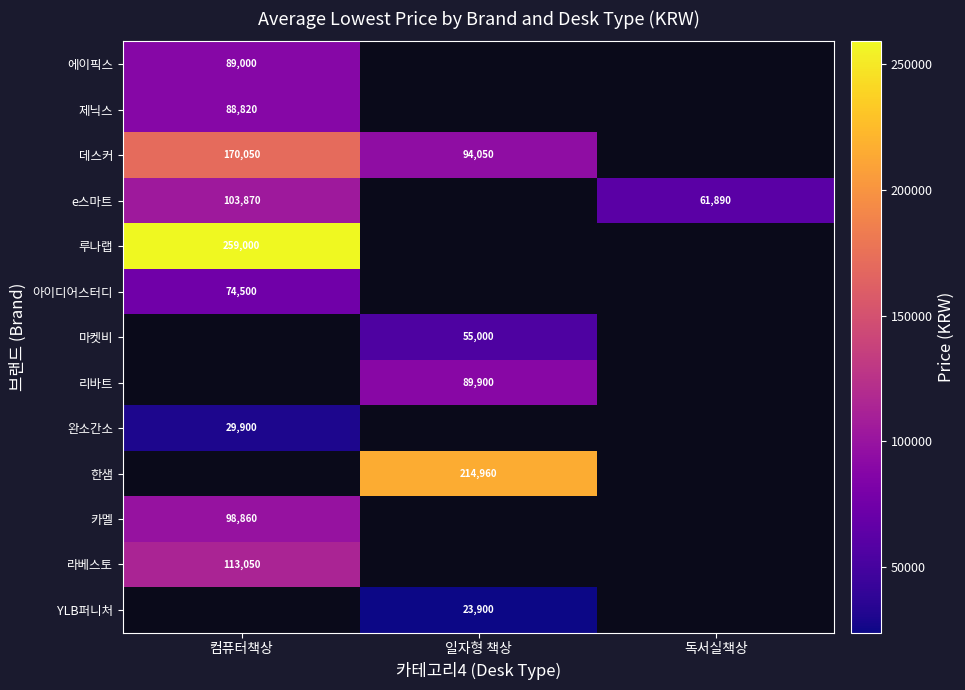

Count the number of data series in this chart.

13